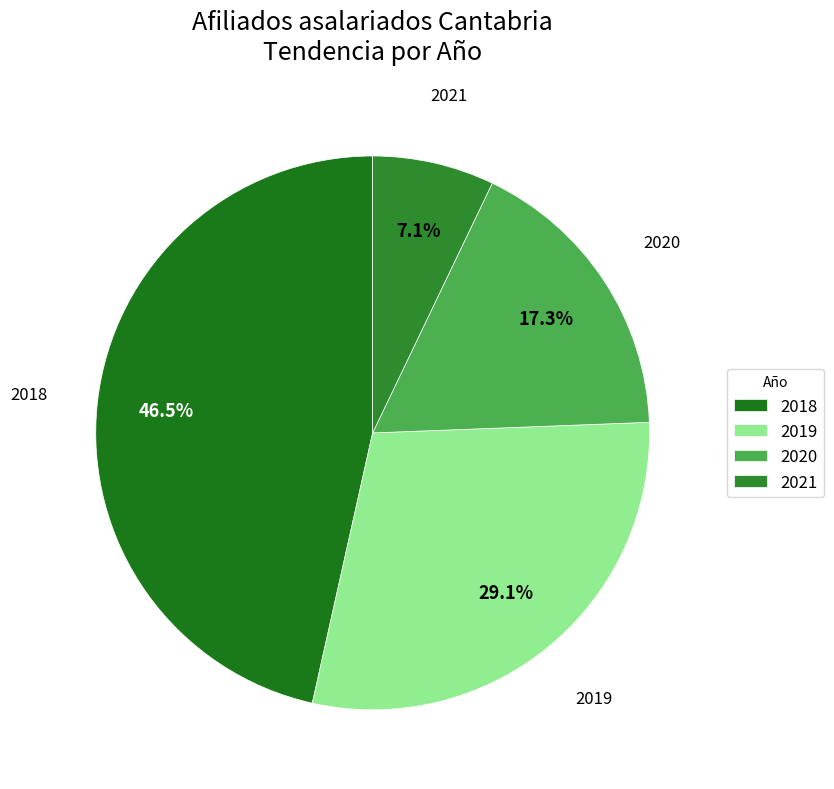

Does any single category account for the majority?

No